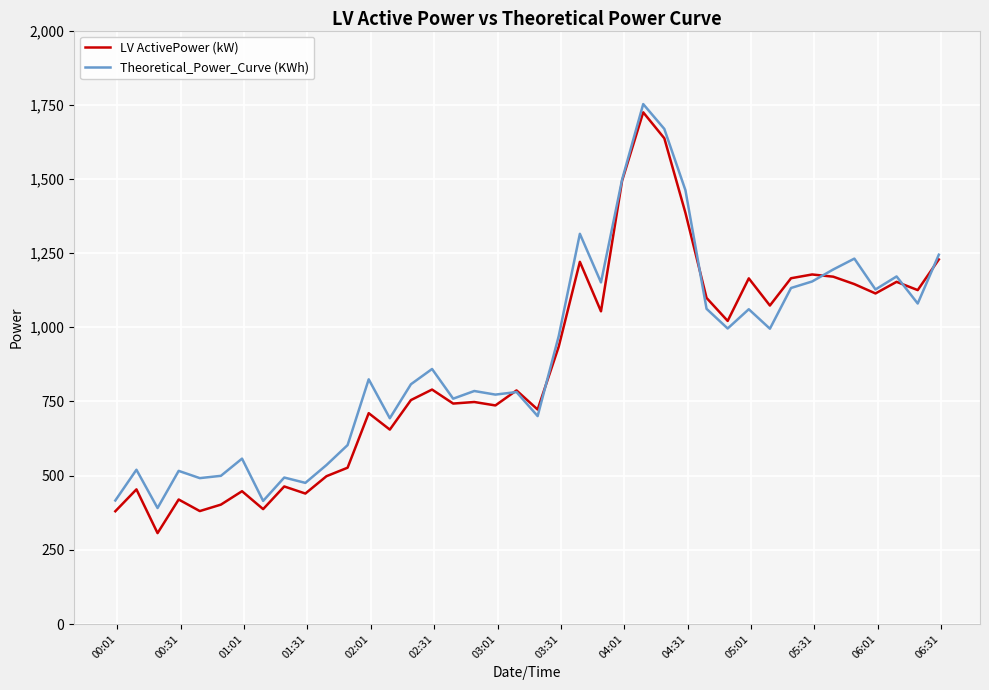

What is the greatest value displayed?

1752.2